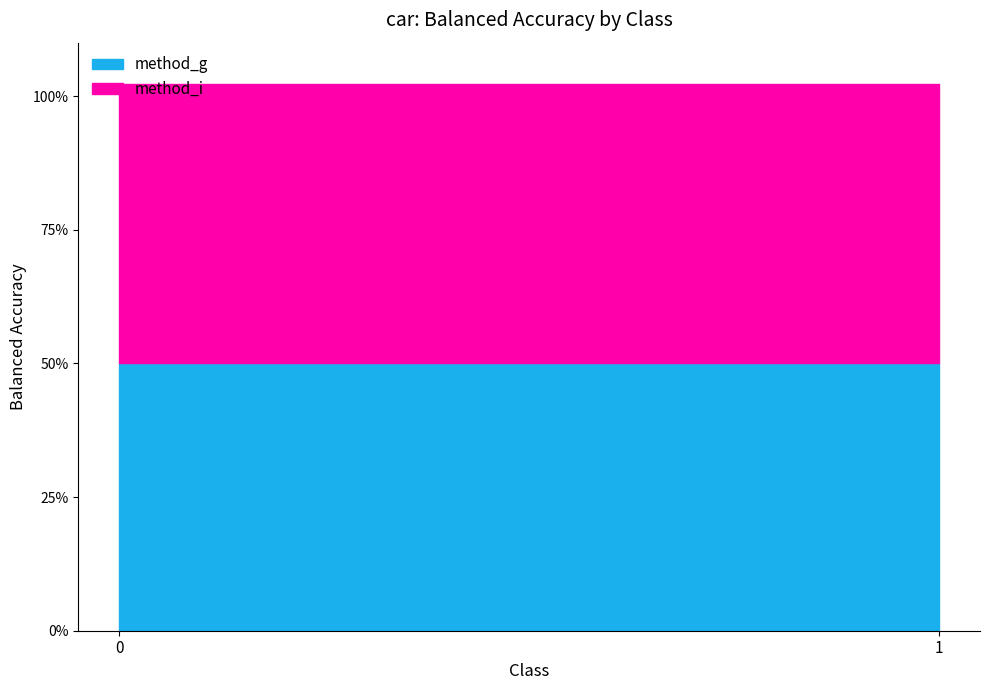

True or false: method_i has a value of 0.5 at 0.

True